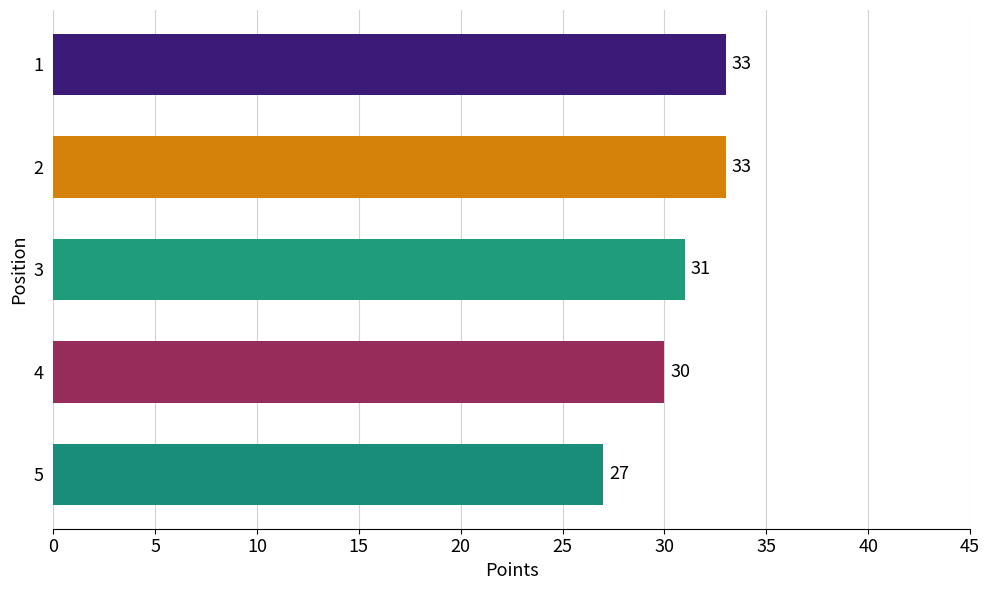

How many values are below 31?

2